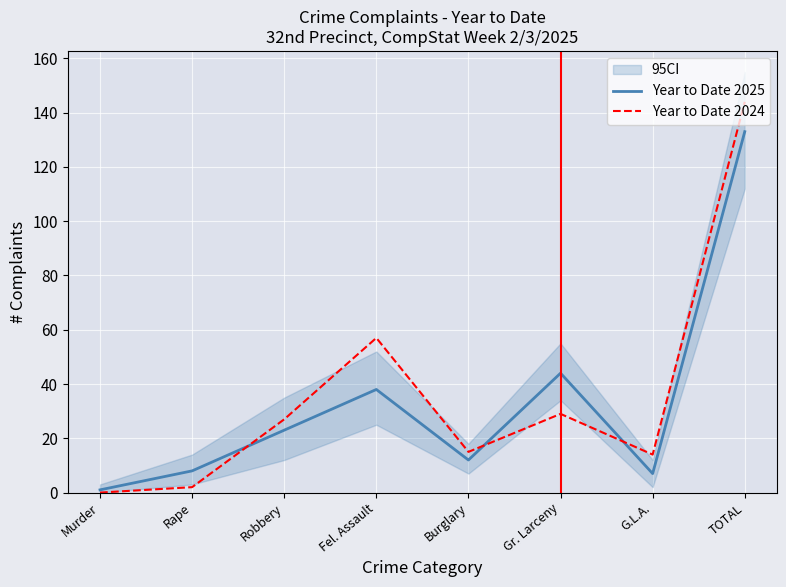

True or false: Year to Date 2025 has a value of 38 at Fel. Assault.

True